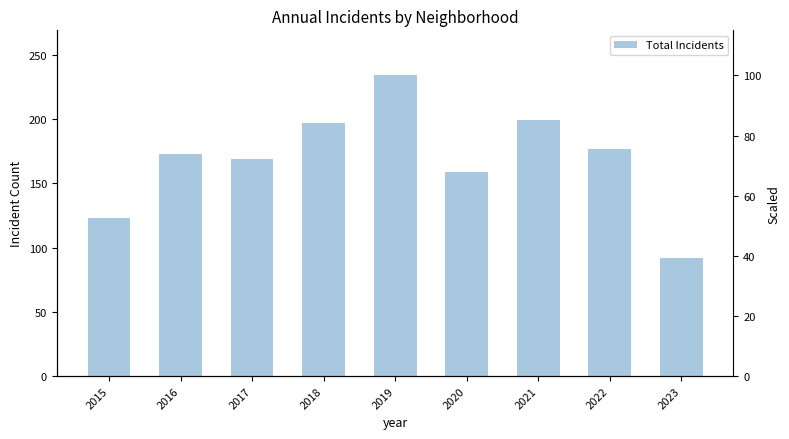

Reading left to right, what are all the values shown in this chart?

2015=123	2016=173	2017=169	2018=197	2019=234	2020=159	2021=199	2022=177	2023=92